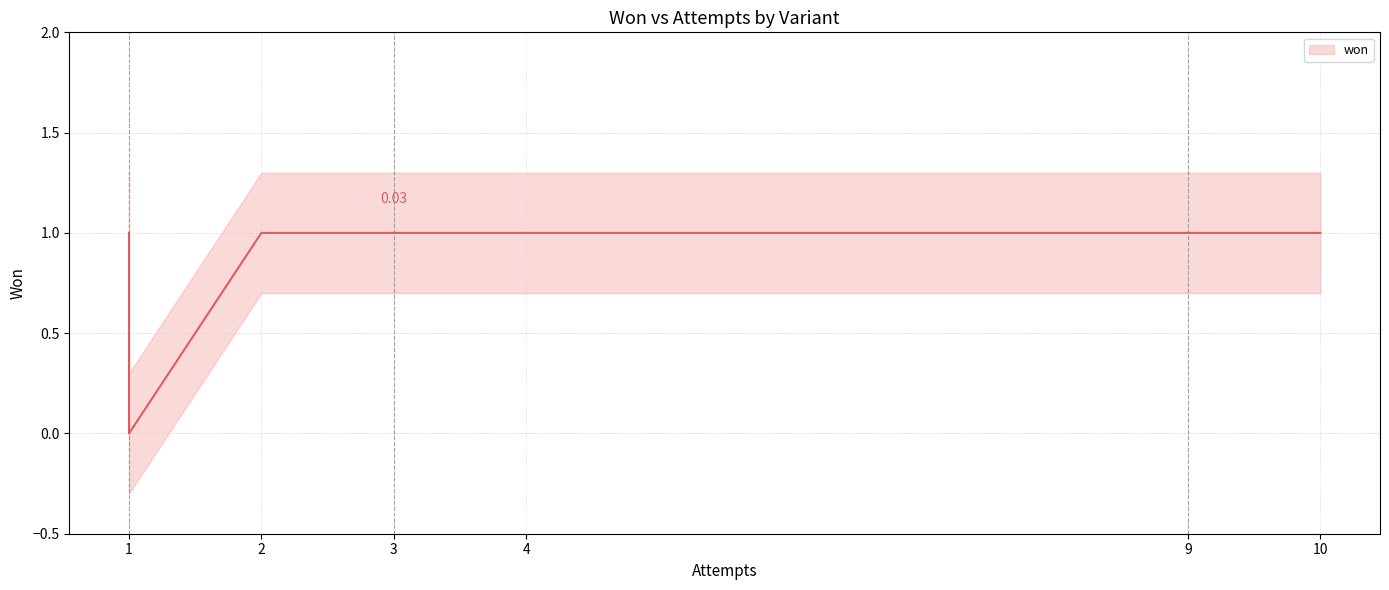

What is the label of the 9th point from the right?

2